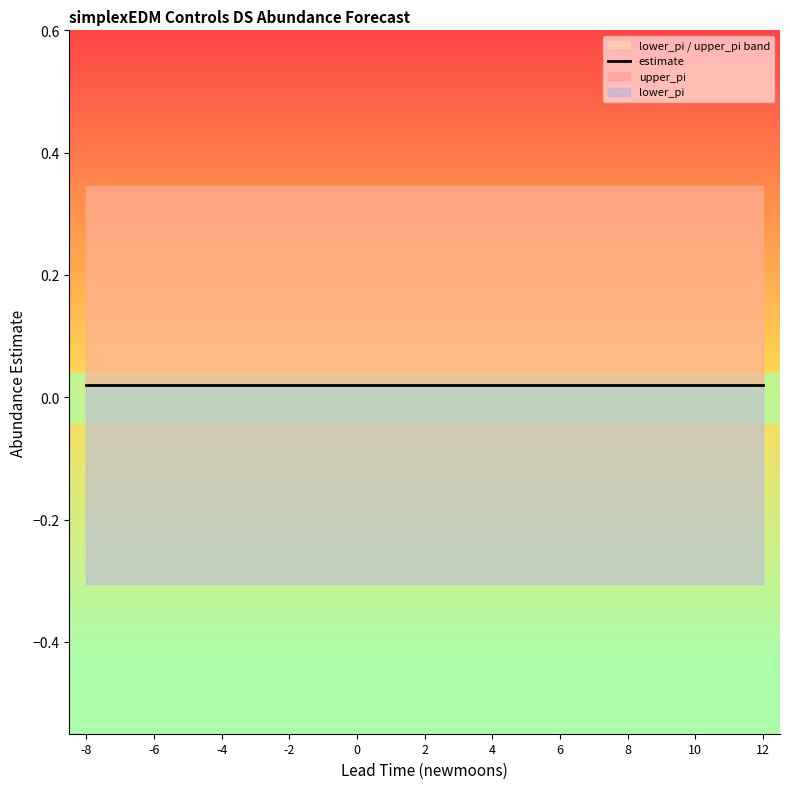

True or false: estimate and lower_pi cross at least once.

False